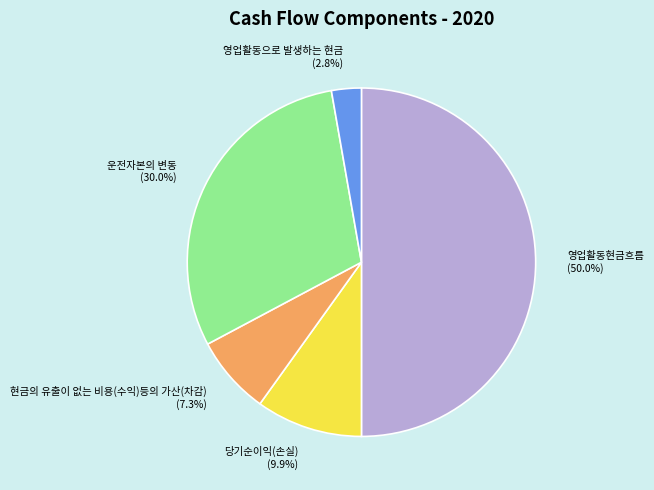

Does 운전자본의 변동 account for over 50% of the chart?

No